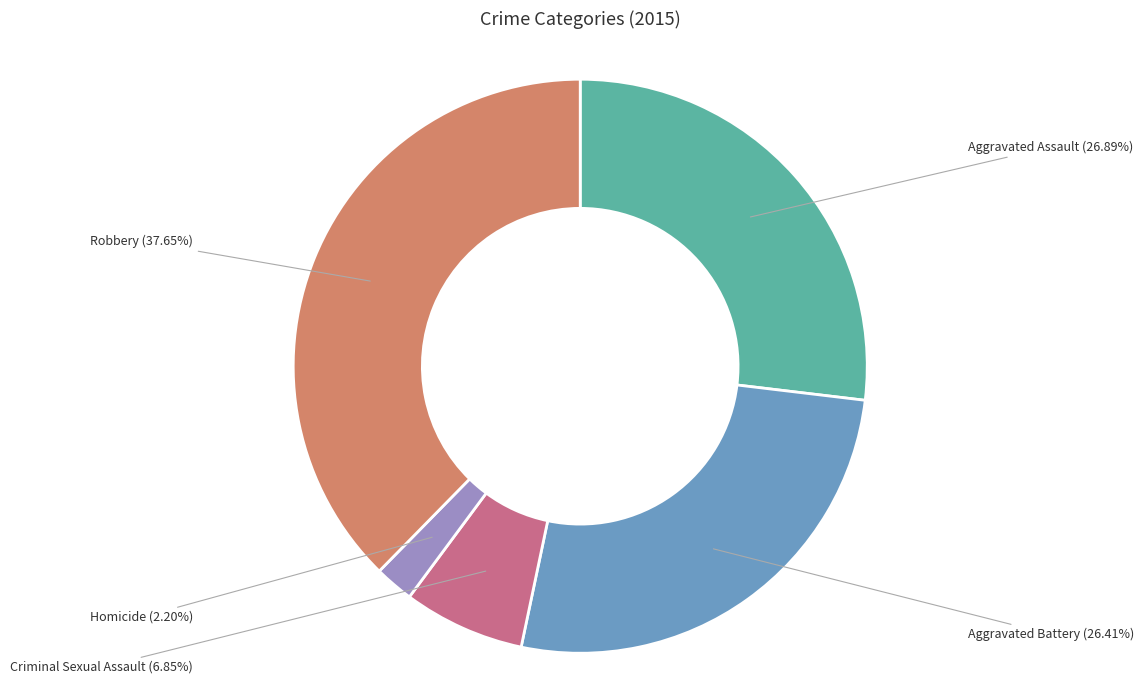

True or false: Criminal Sexual Assault accounts for 7% of the total.

True